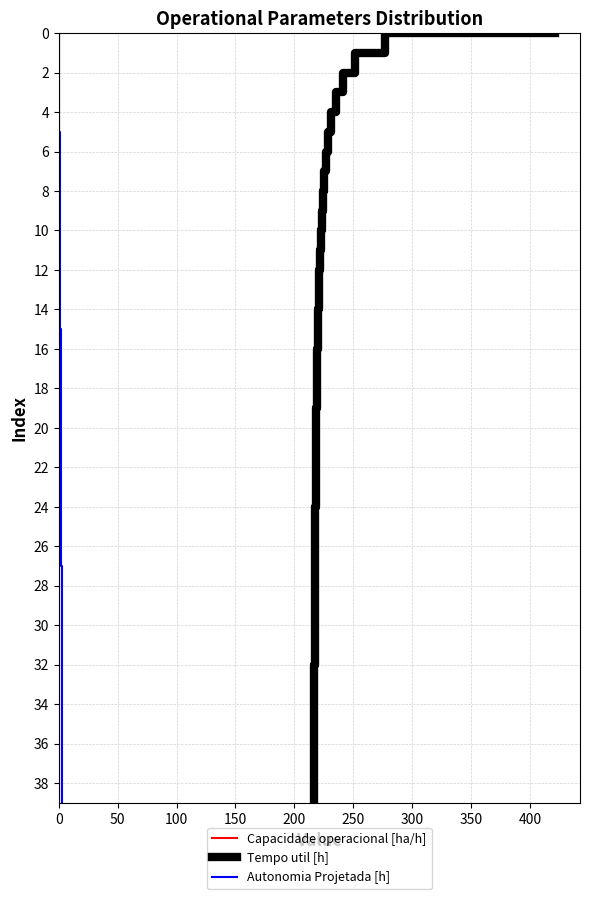

What is the maximum value for Capacidade operacional [ha/h]?

39